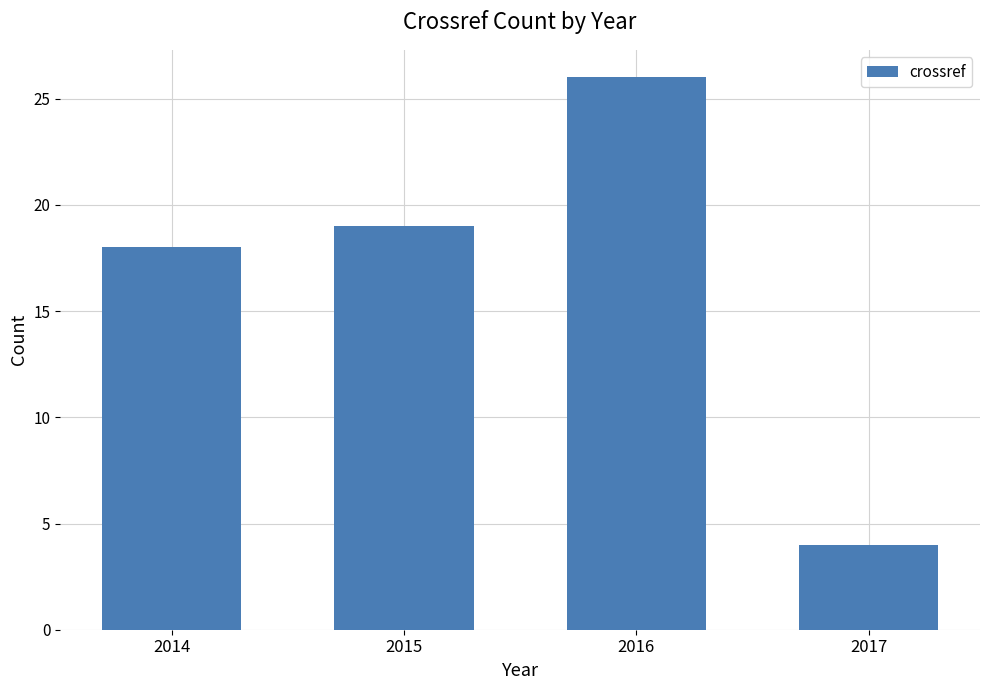

What is the smallest value displayed?

4